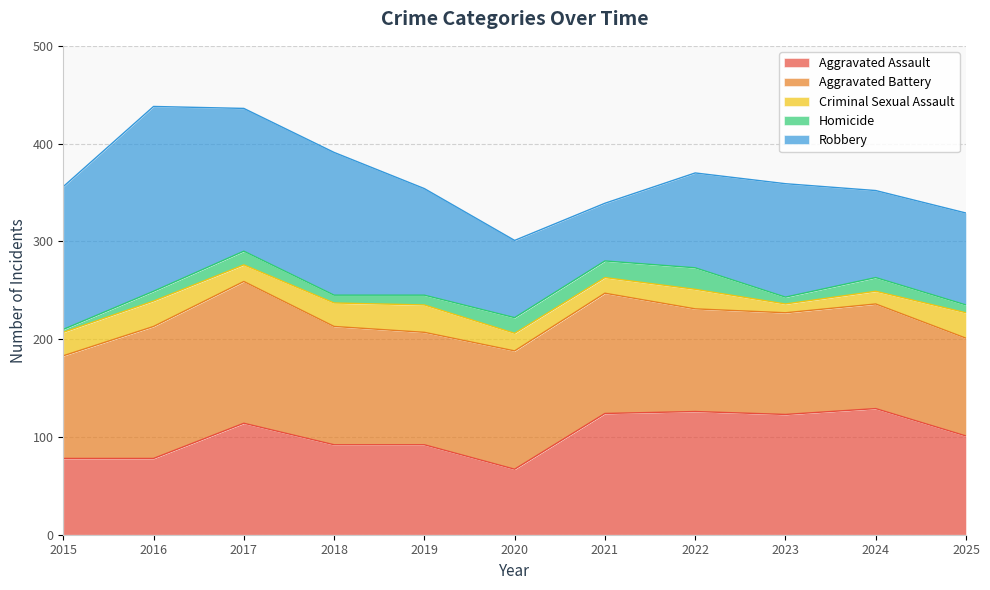

True or false: Homicide and Aggravated Battery intersect in this chart.

False